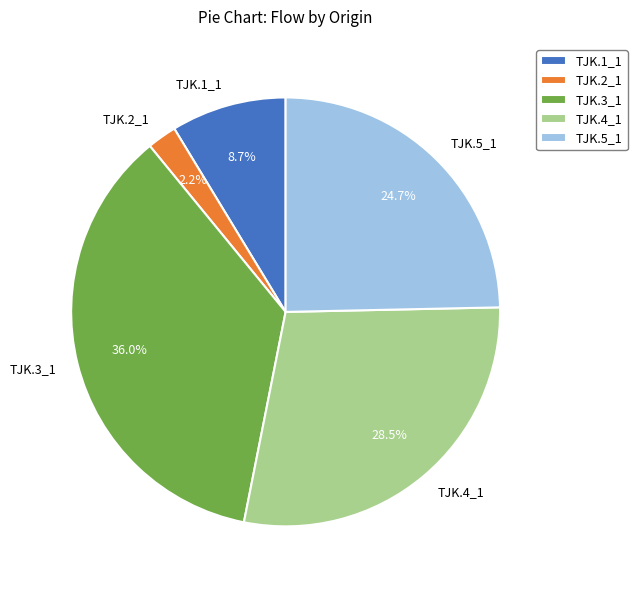

To the nearest percent, what is the combined percentage of TJK.4_1 and TJK.3_1?

64%